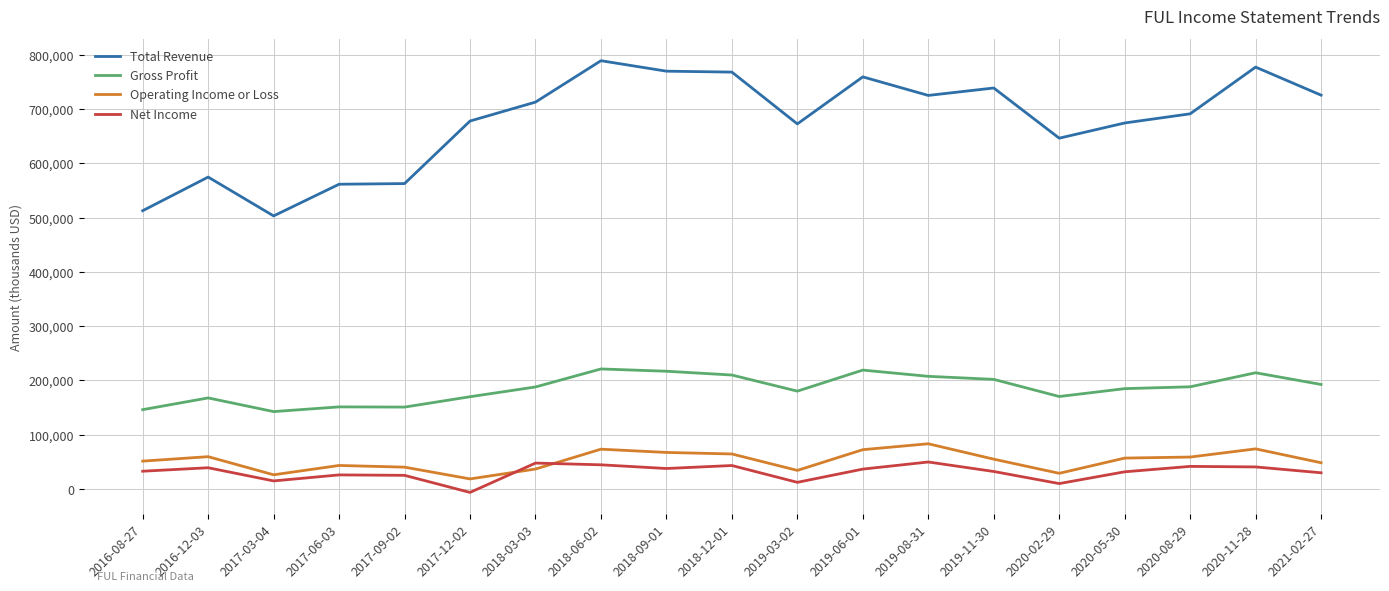

At 2016-12-03, list the series in order from largest to smallest.

Total Revenue, Gross Profit, Operating Income or Loss, Net Income